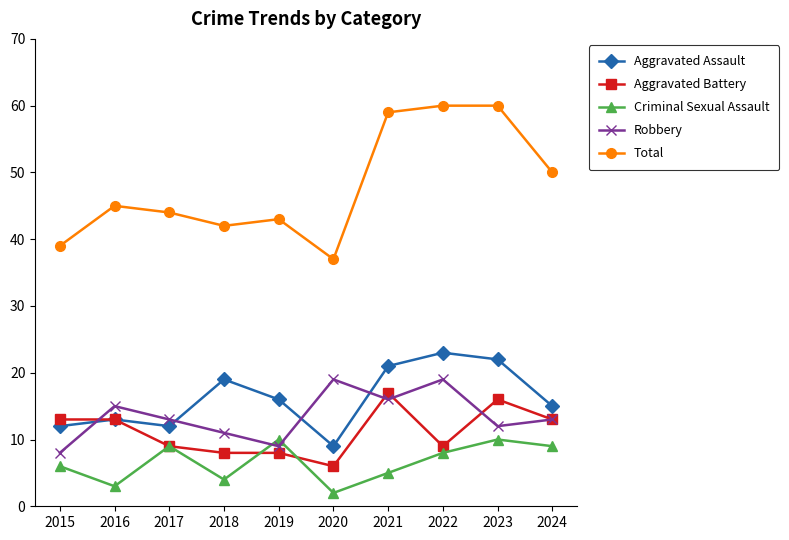

True or false: Aggravated Assault and Criminal Sexual Assault intersect in this chart.

False